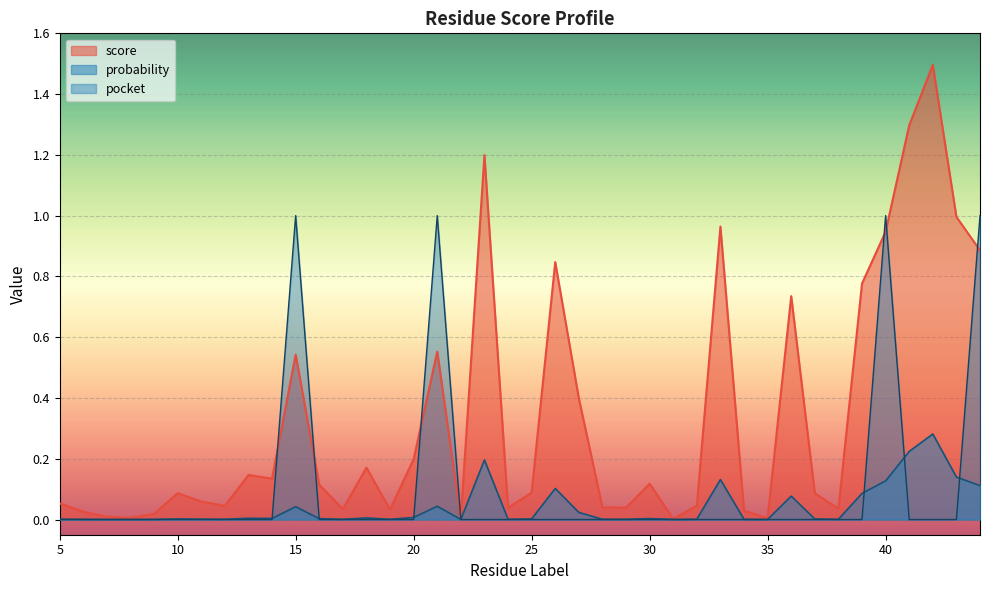

Which has a higher value, 25 or 12?

25